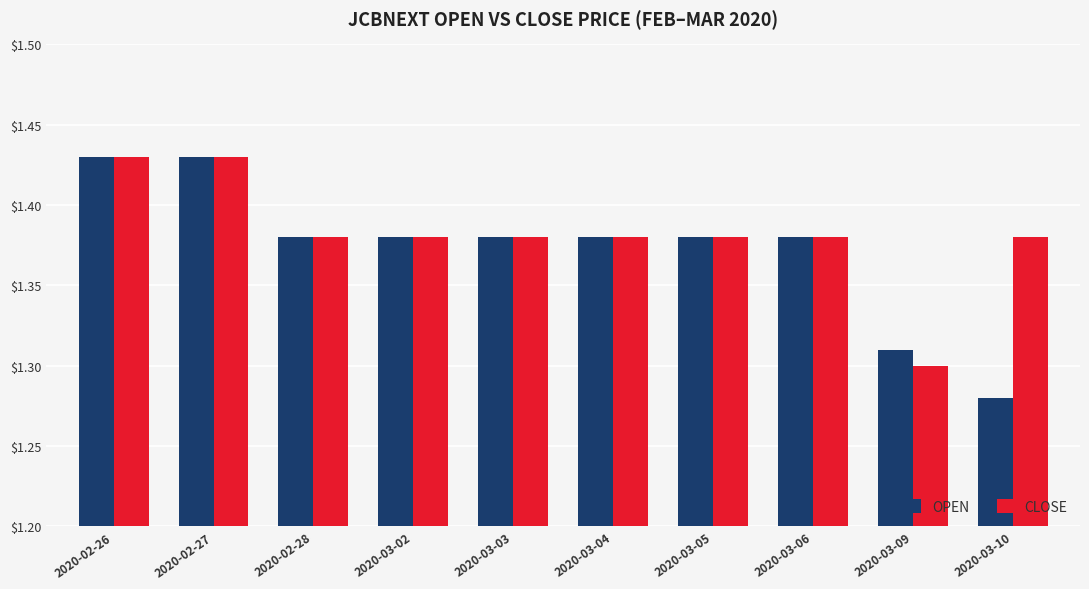

Count the number of data series in this chart.

2